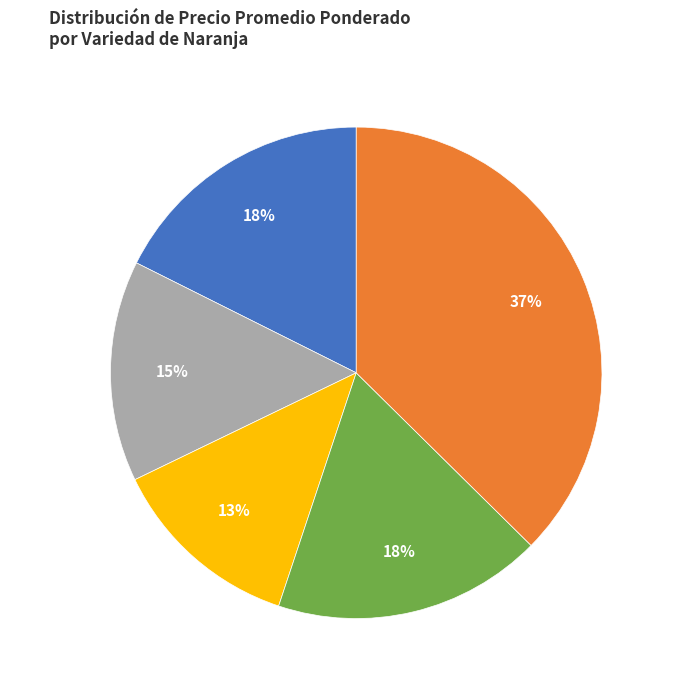

How many segments does this pie chart have?

5